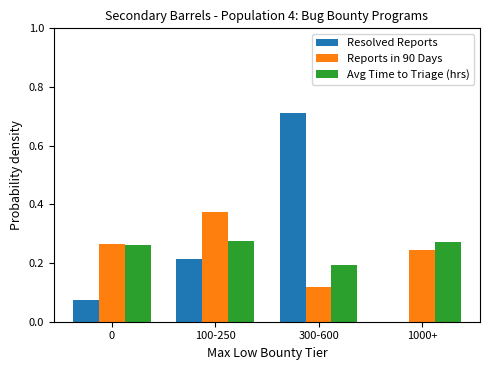

Are the bars horizontal?

No